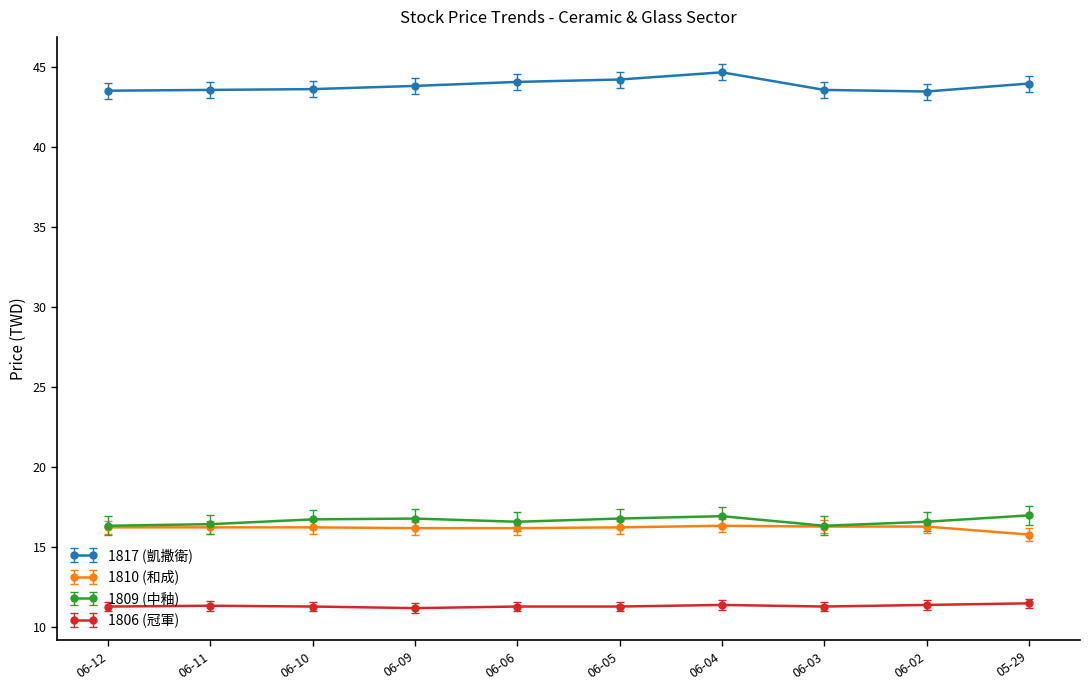

What is the label of the 8th point from the right?

06-10